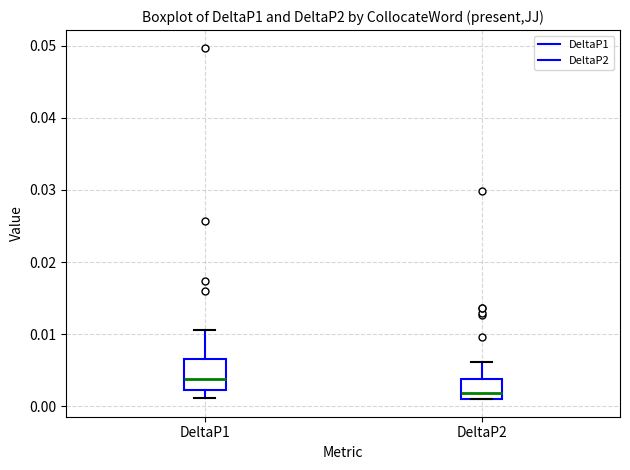

Which box's median line is the lowest?

DeltaP2